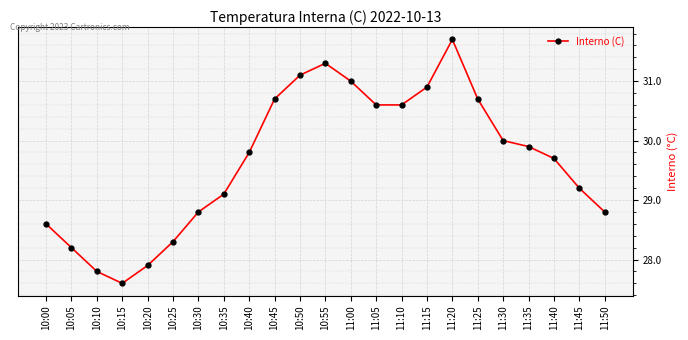

What is the sum of all values?

682.3